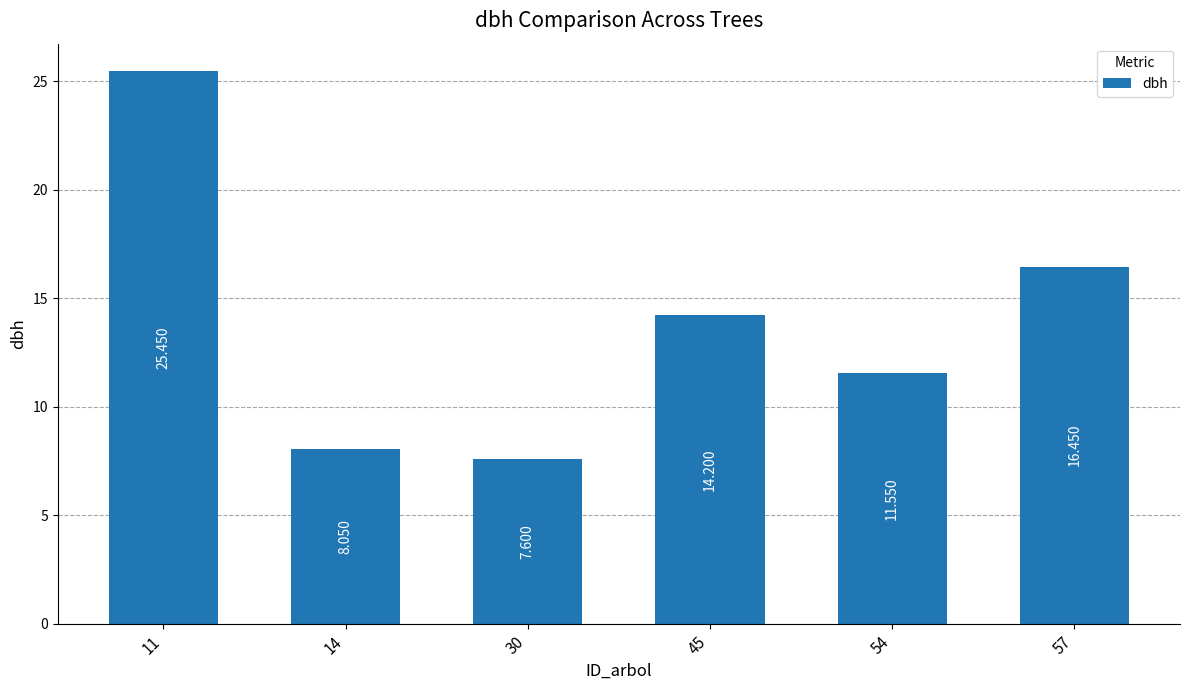

The chart shows a value of 41.8 at 11. True or false?

False